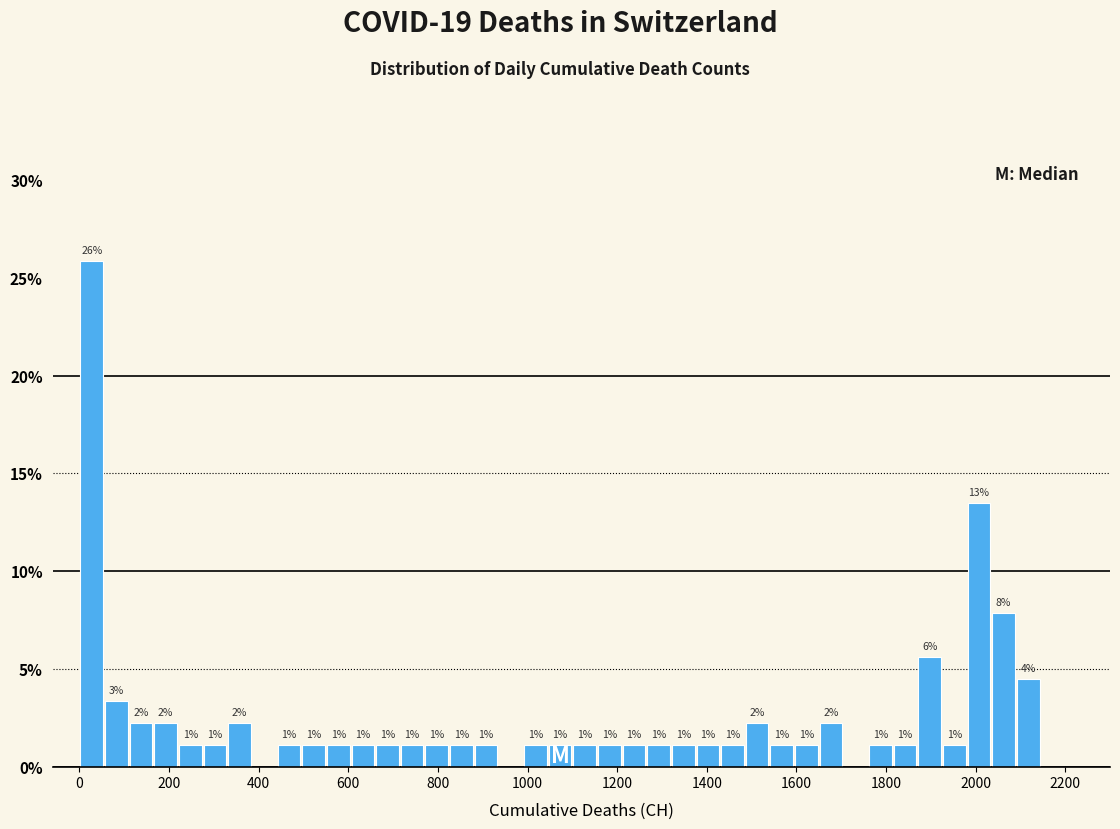

Read against the x-axis, roughly where is the centre of the tallest bar?

20